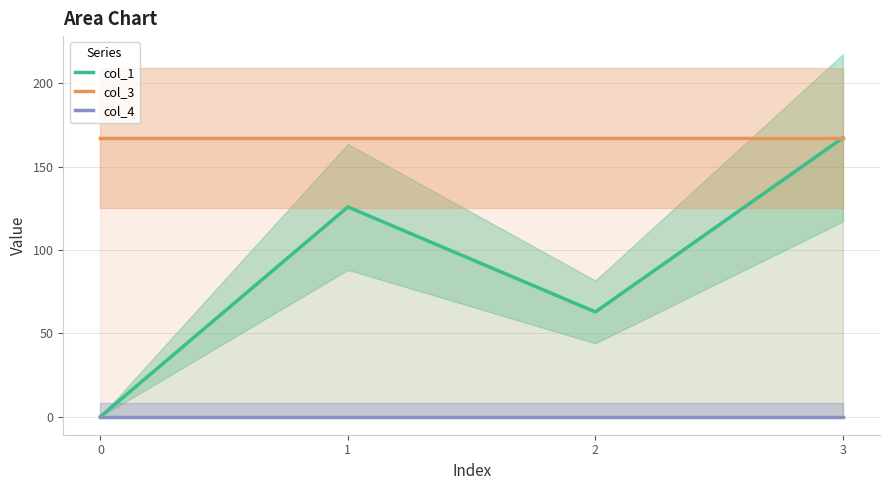

Reading left to right, list all the values displayed in this chart.

col_1: 0=0.0	1=125.9	2=62.8	3=167.3
col_3: 0=167.3	1=167.3	2=167.3	3=167.3
col_4: 0=0.0	1=0.0	2=0.0	3=0.0